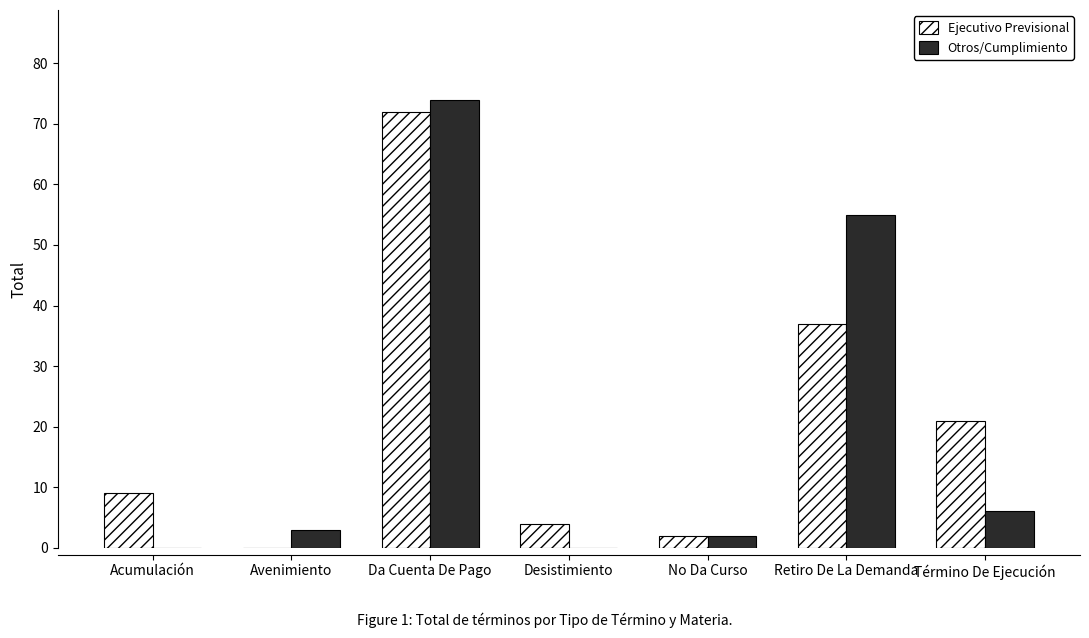

How many data points does each series have?

7